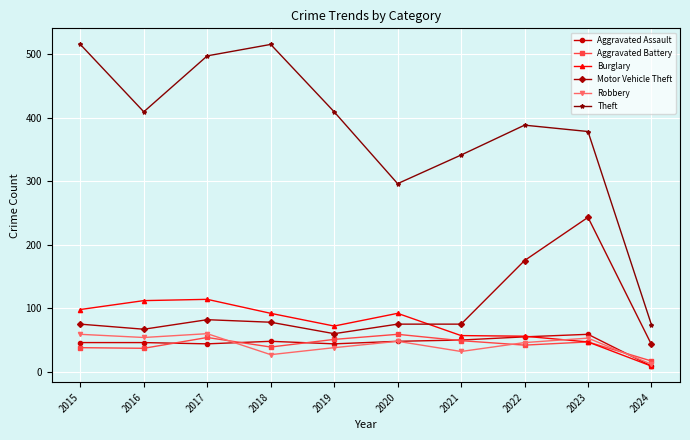

What is the difference between the Burglary values at 2024 and 2019?

63